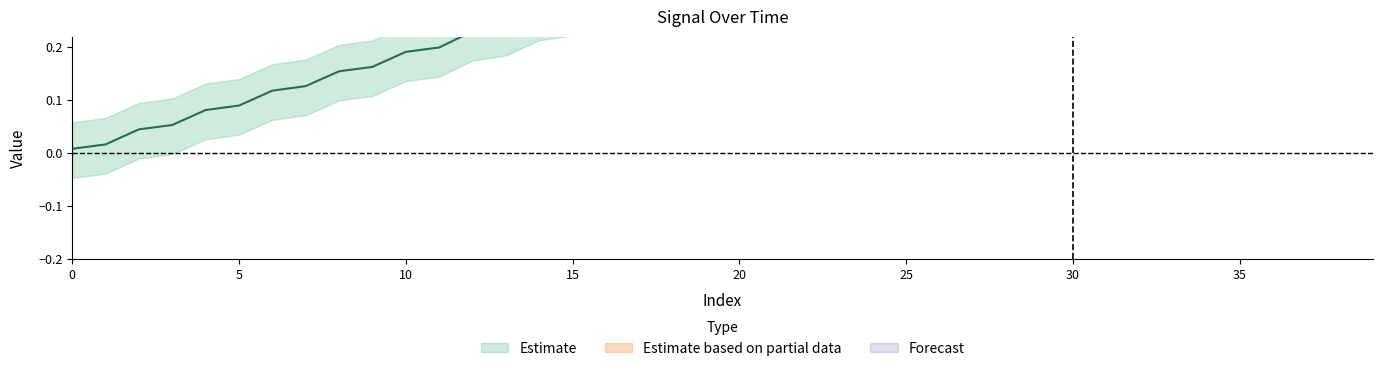

How many data points does each series have?

40